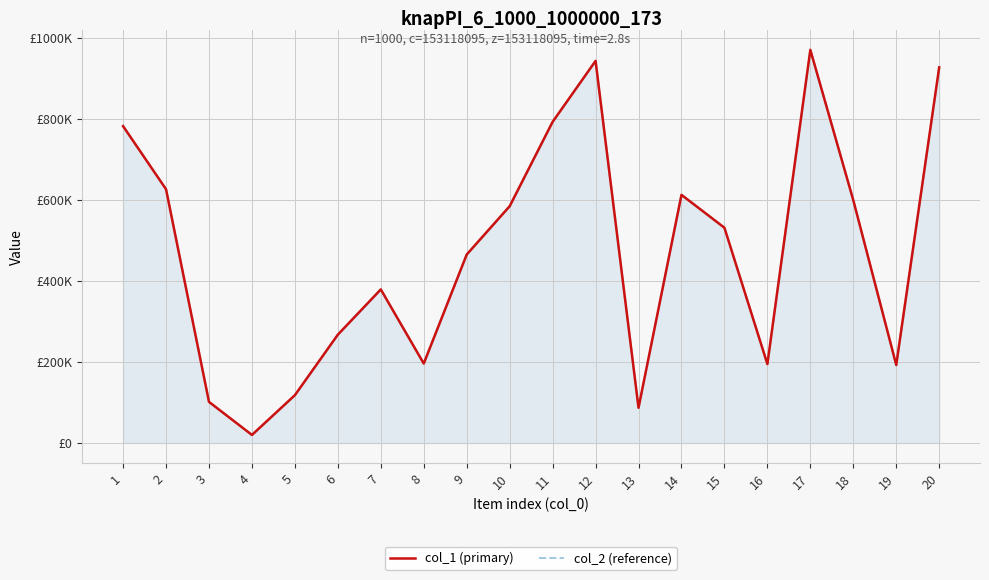

What is the sum of the col_1 (primary) values at 4 and 12?

962639